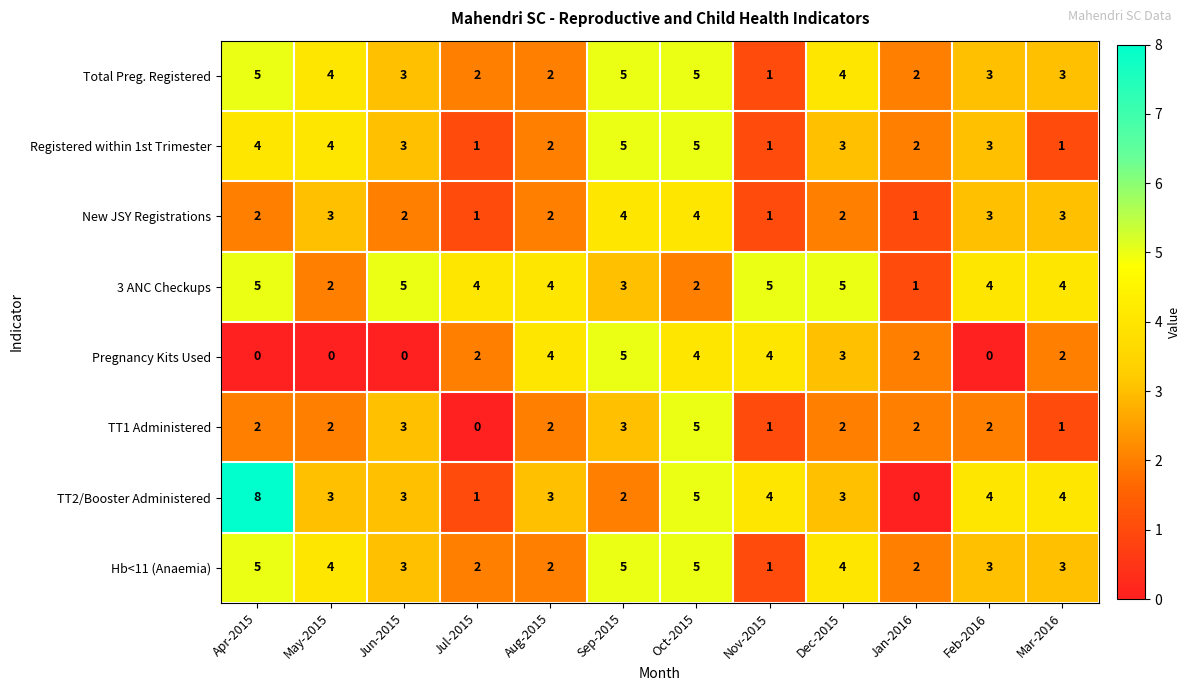

What is the spread (max minus min) of values at Nov-2015?

4